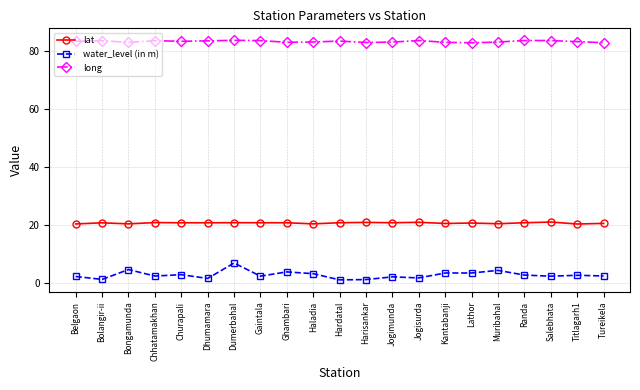

List the series in order of their peak value, highest first.

long, lat, water_level (in m)